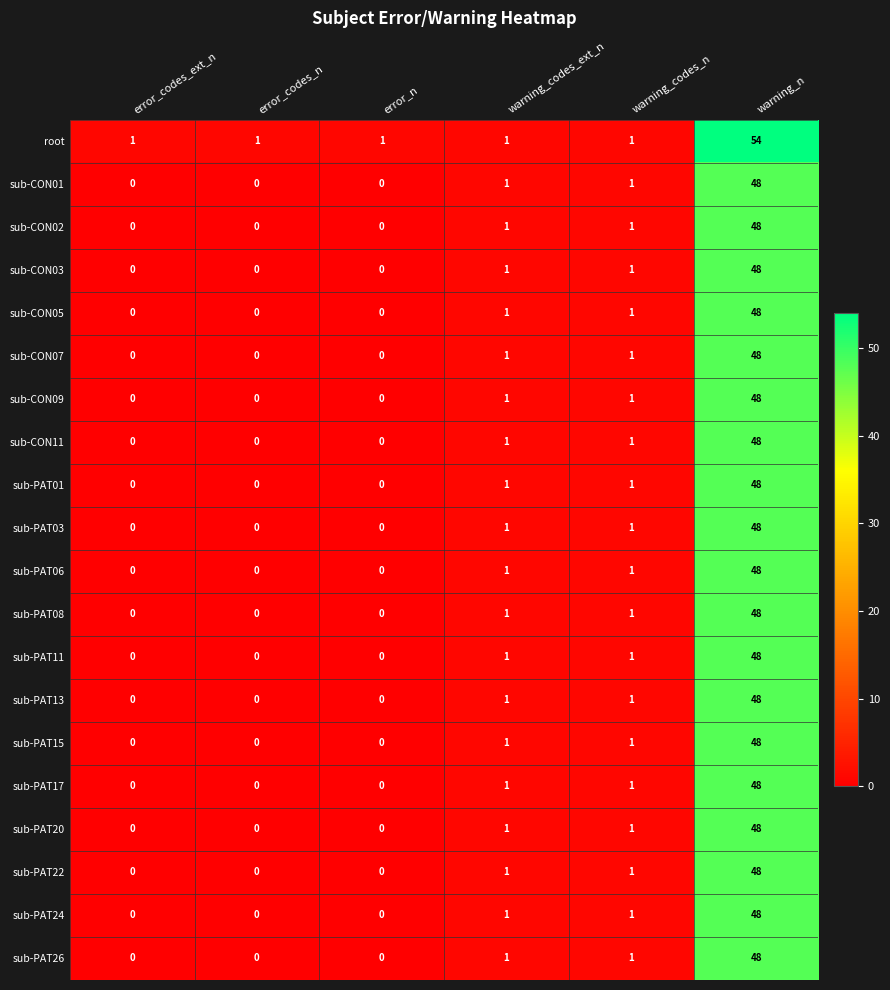

Which series has the largest total across all categories?

root